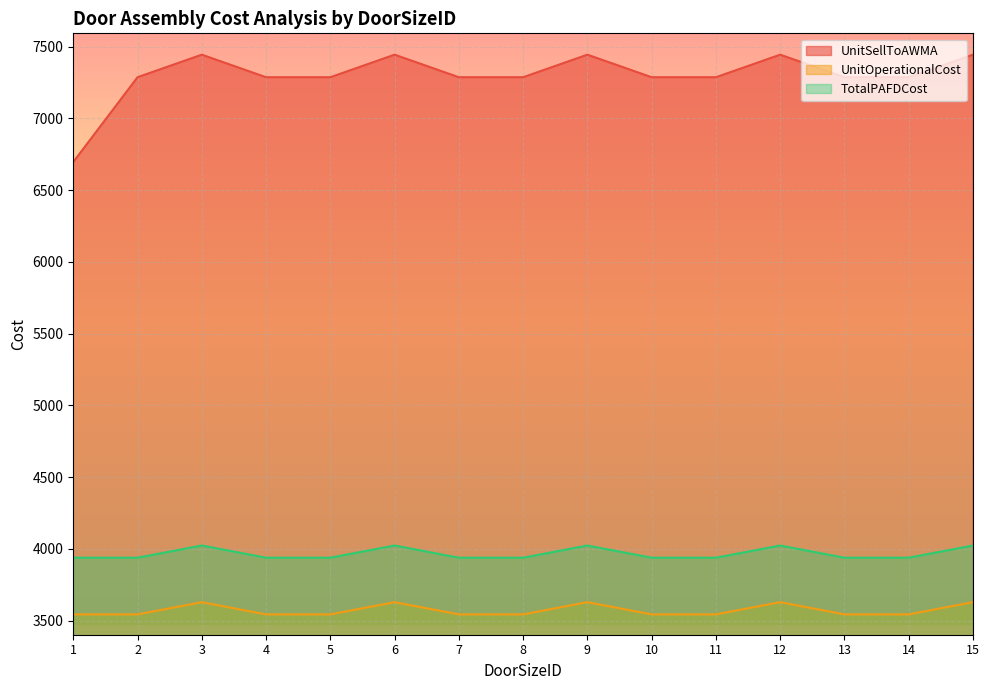

At which label does UnitSellToAWMA first exceed 7286?

2